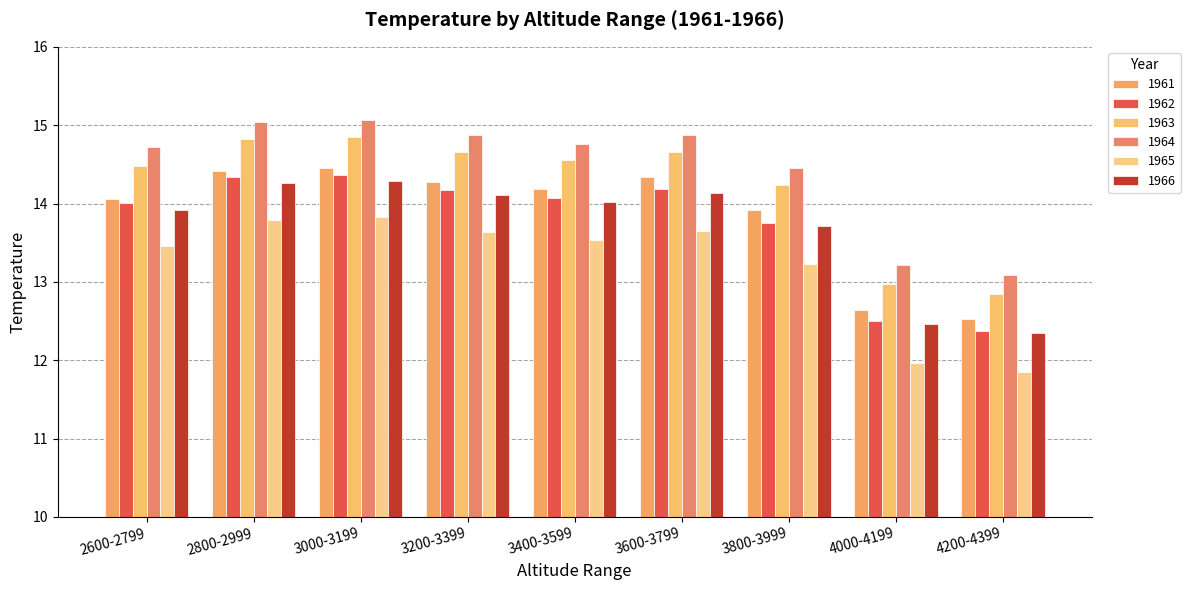

What is the average value of the 1962 series?

13.8